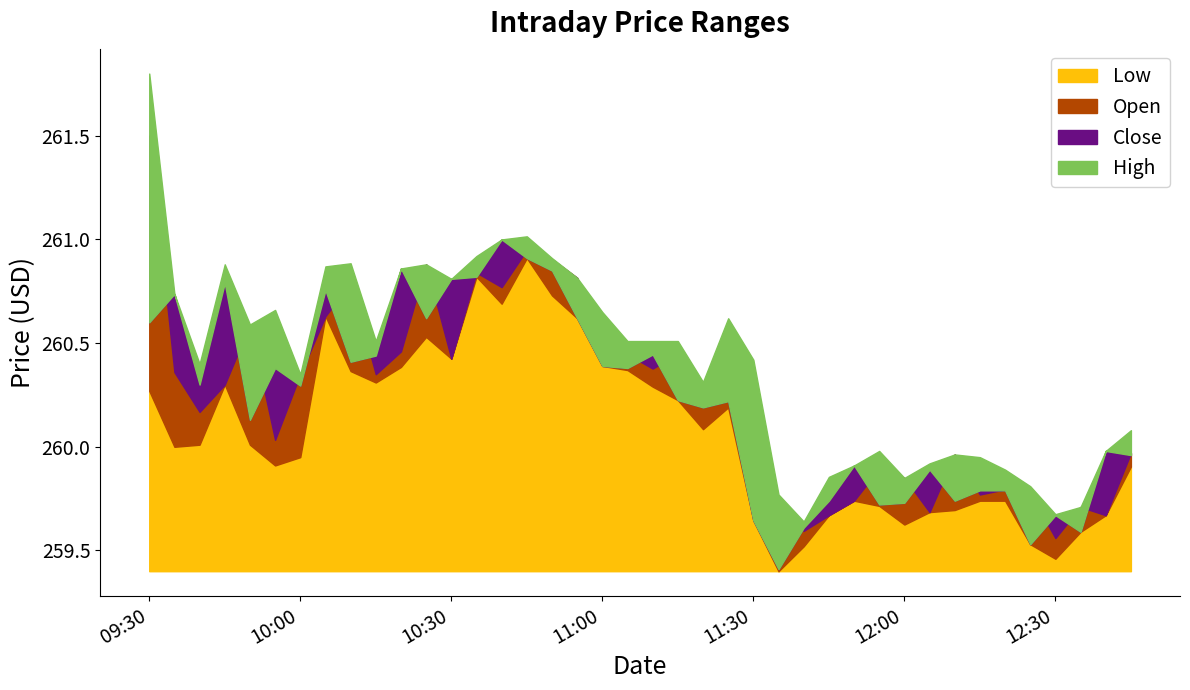

In Close, how many points are lower than both neighbors (excluding endpoints)?

12